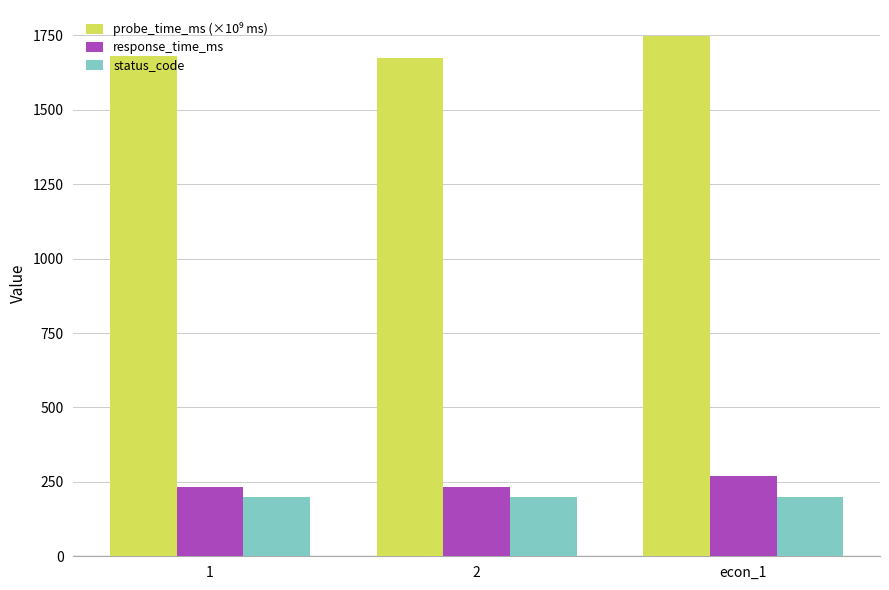

What is the value of the response_time_ms bar at the 1st from the left?

231.4